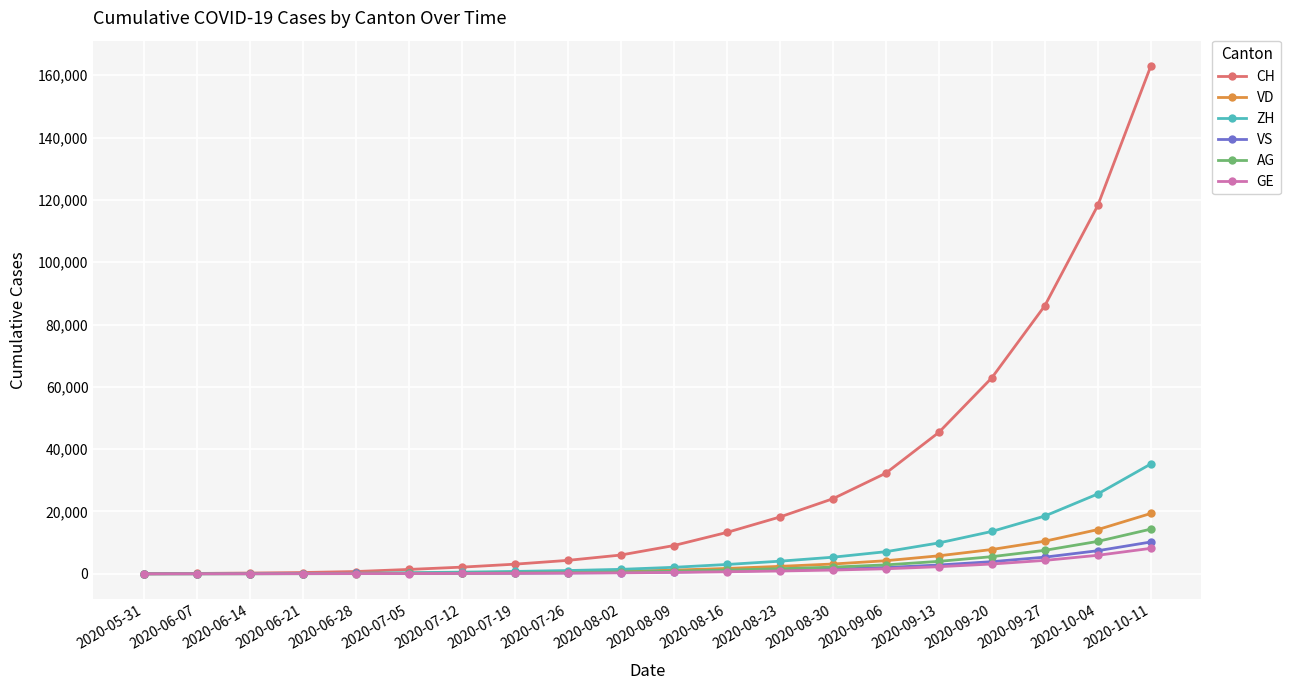

What is the greatest value displayed?

162955